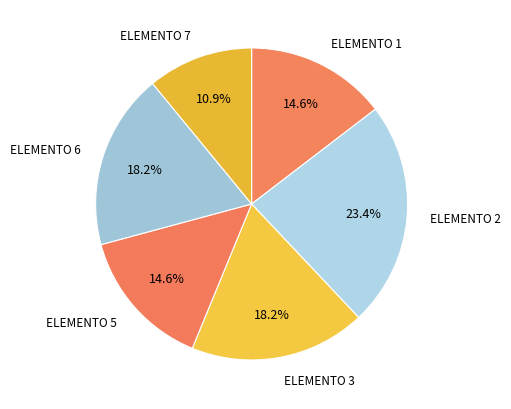

What is the largest slice in the pie chart?

ELEMENTO 2